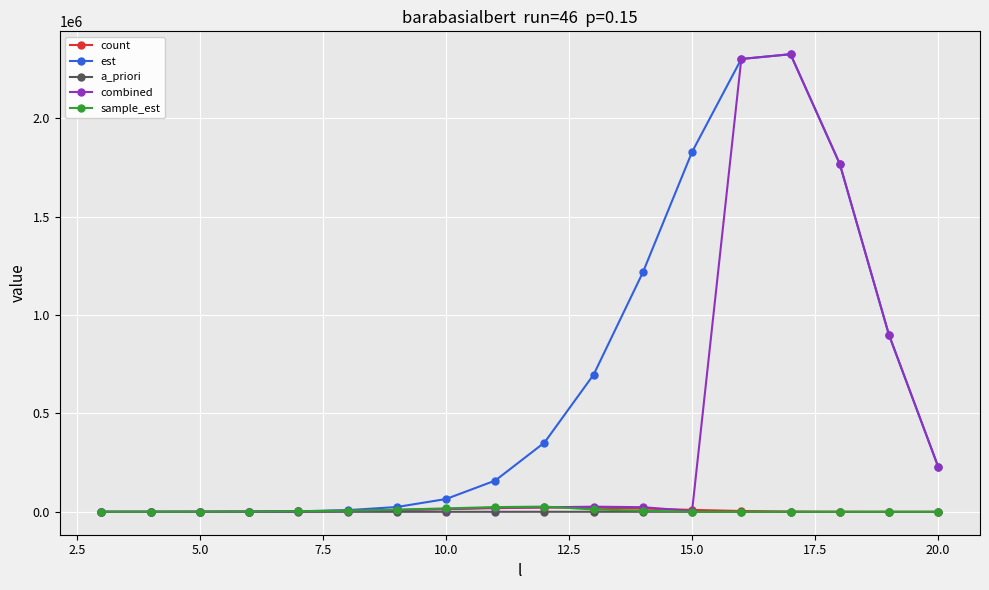

Which series has the largest total across all categories?

est